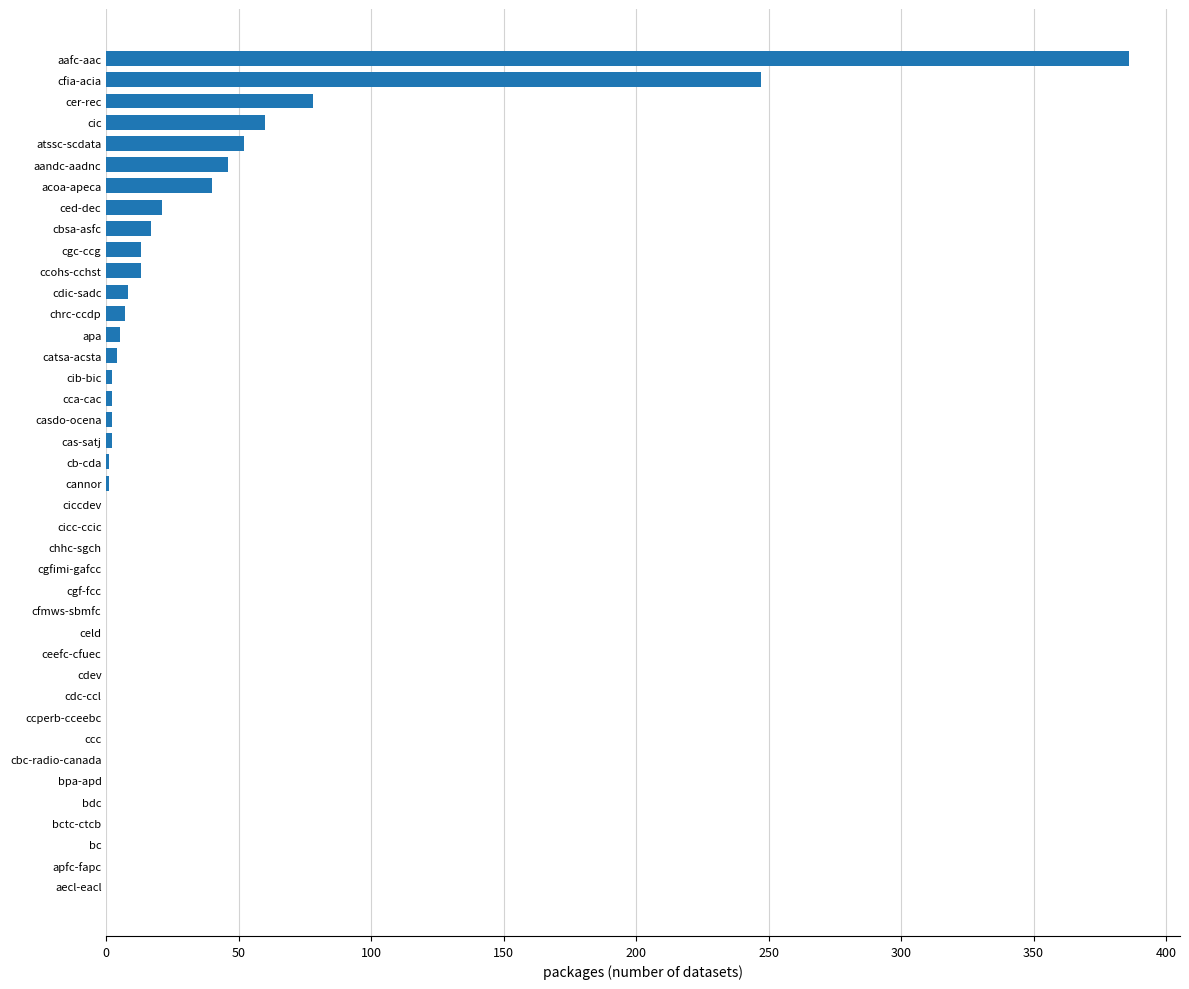

Read the value at ccohs-cchst.

13